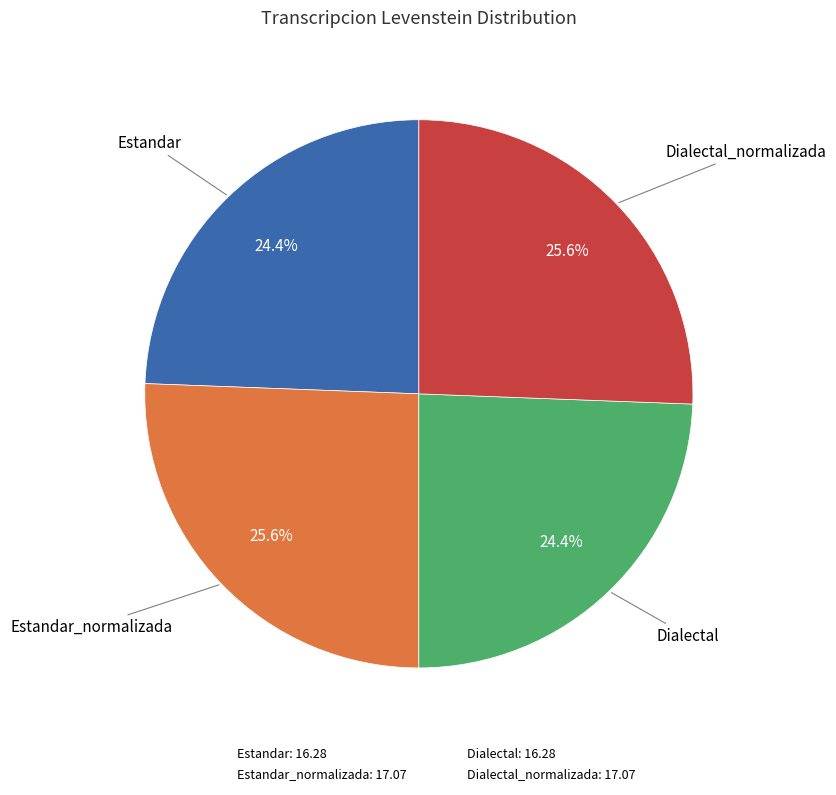

What portion of the pie excludes Dialectal_normalizada: 17.07?

74.4%